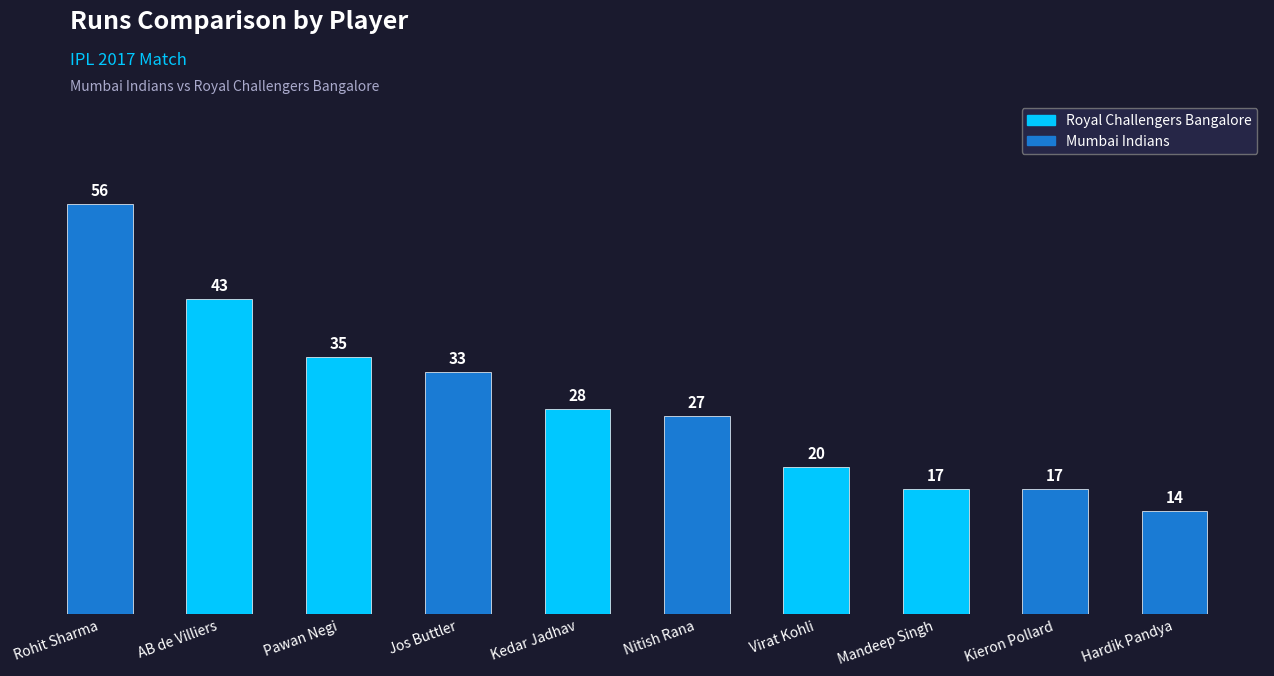

Count the number of categories in the chart.

10